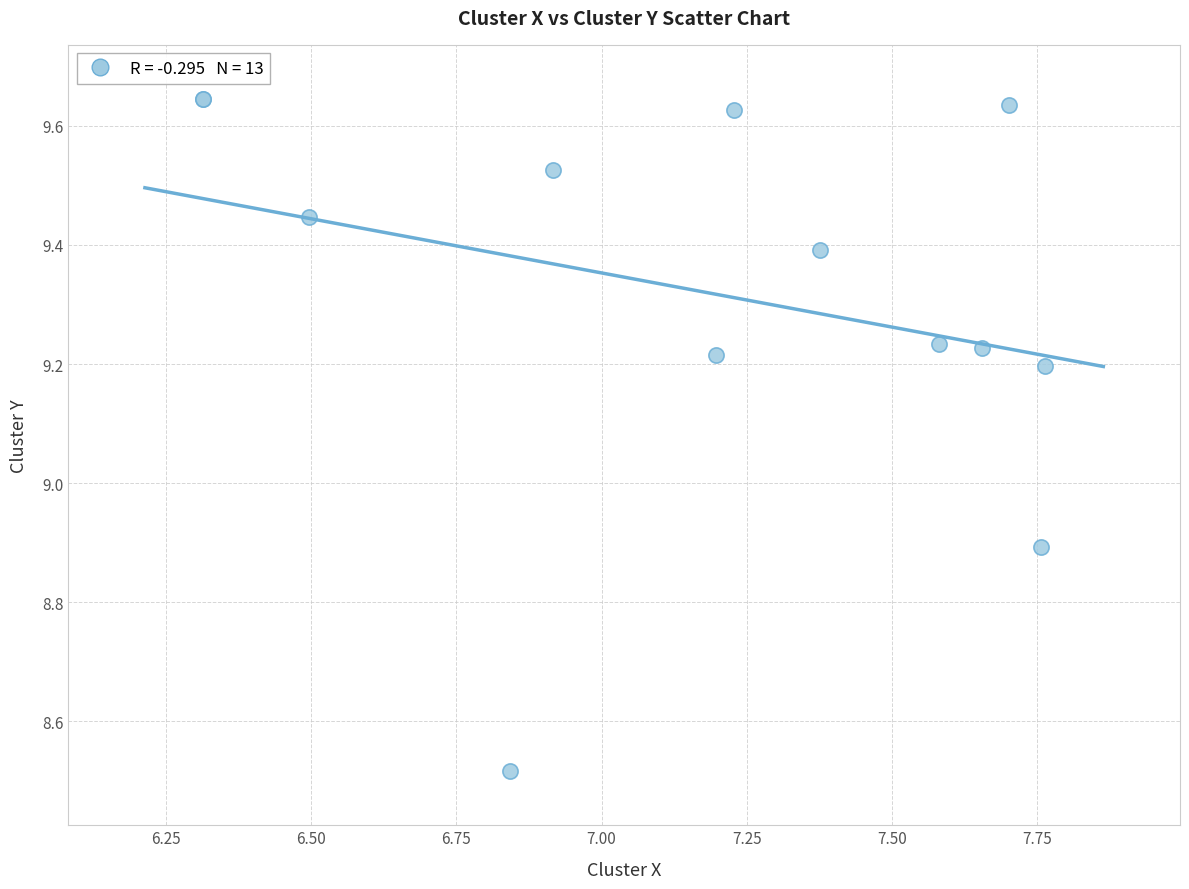

What Y value in the scatter plot is closest to 9?

8.9